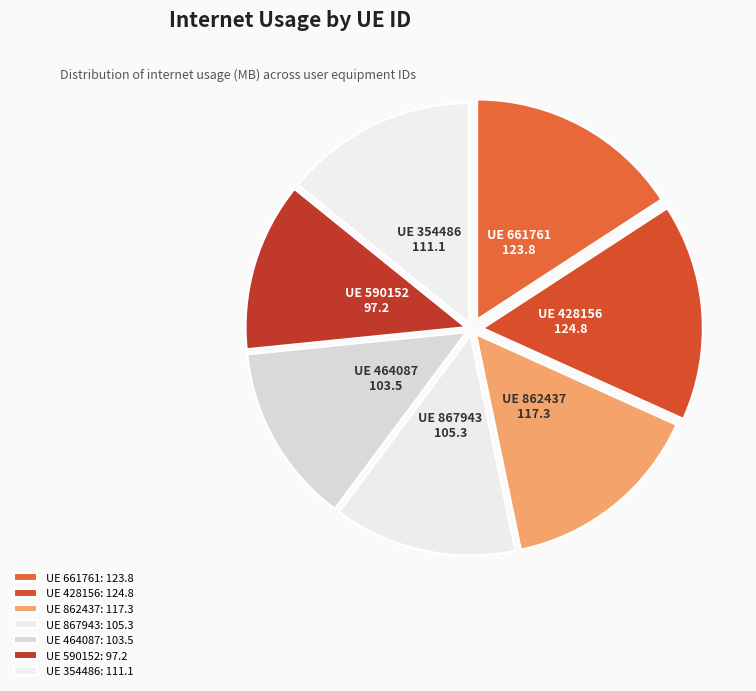

Is there a majority slice in this chart?

No